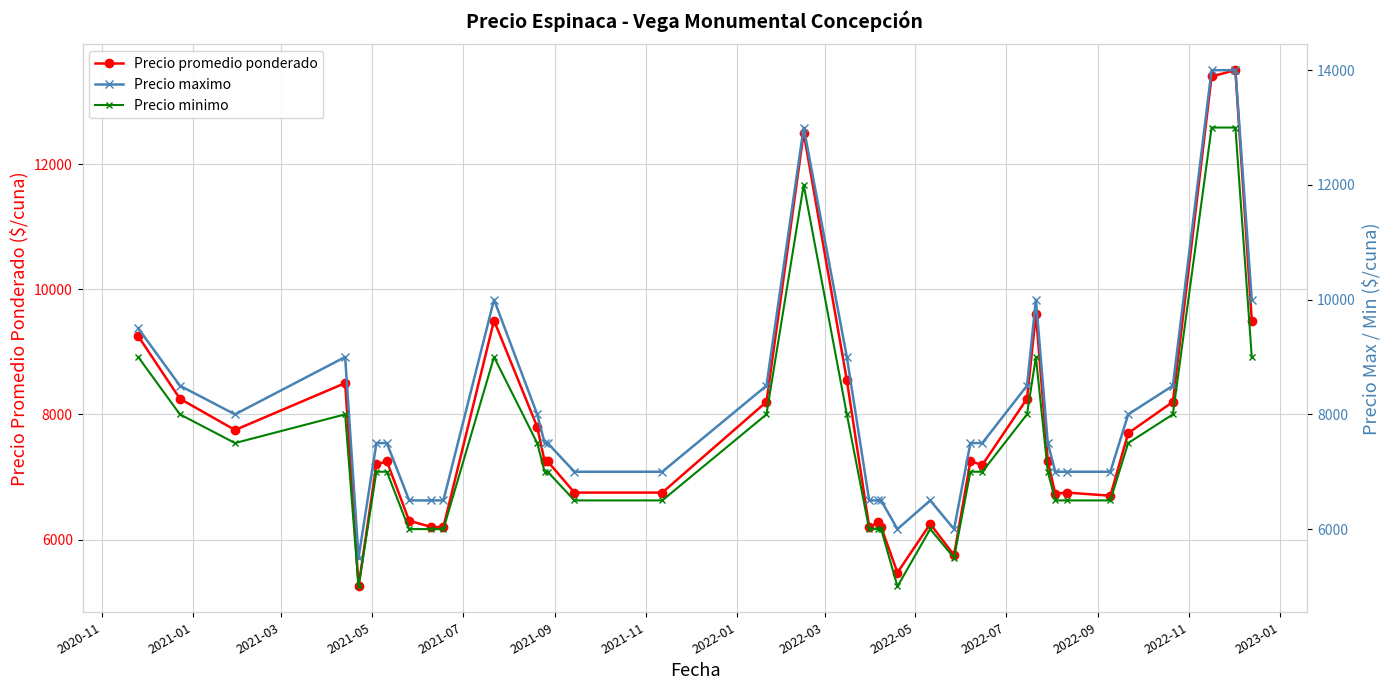

True or false: Precio promedio ponderado has more than 1 interior local peaks.

True